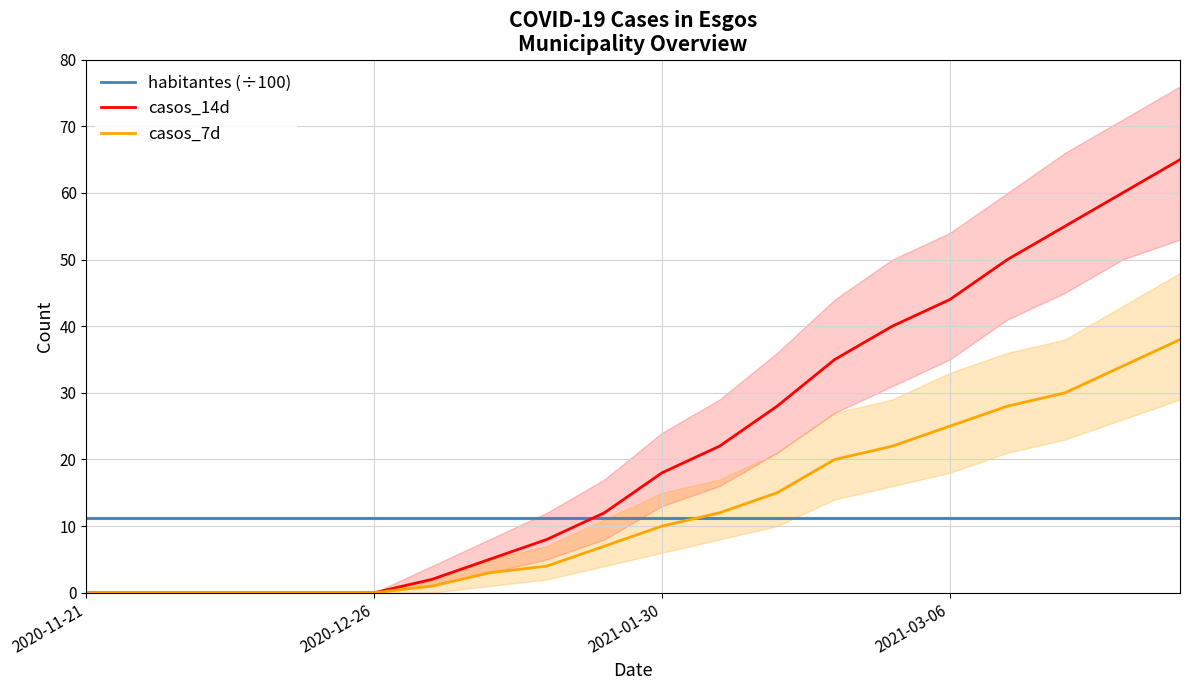

After their last crossing, which series has the higher values: habitantes (÷100) or casos_7d?

casos_7d